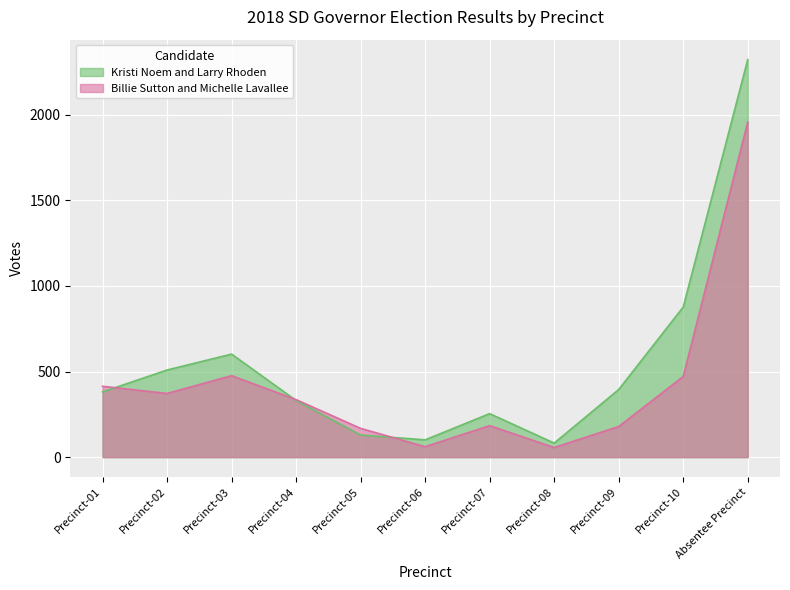

How many categories are shown in the chart?

11